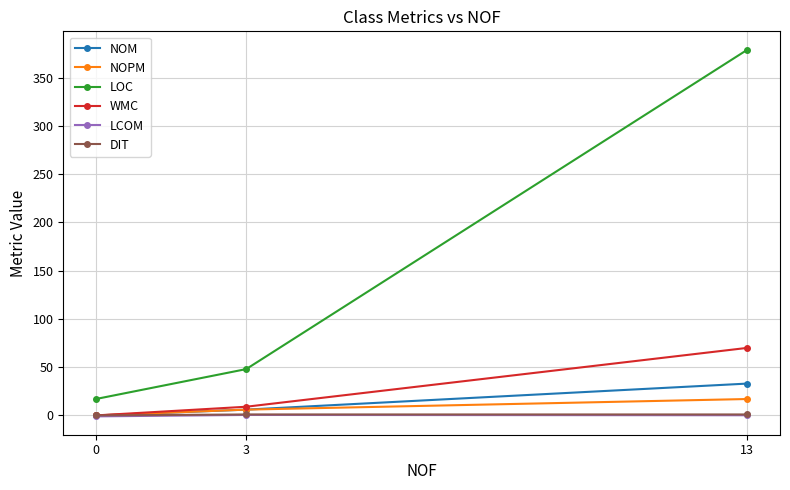

What is the maximum value shown in the chart?

379.0